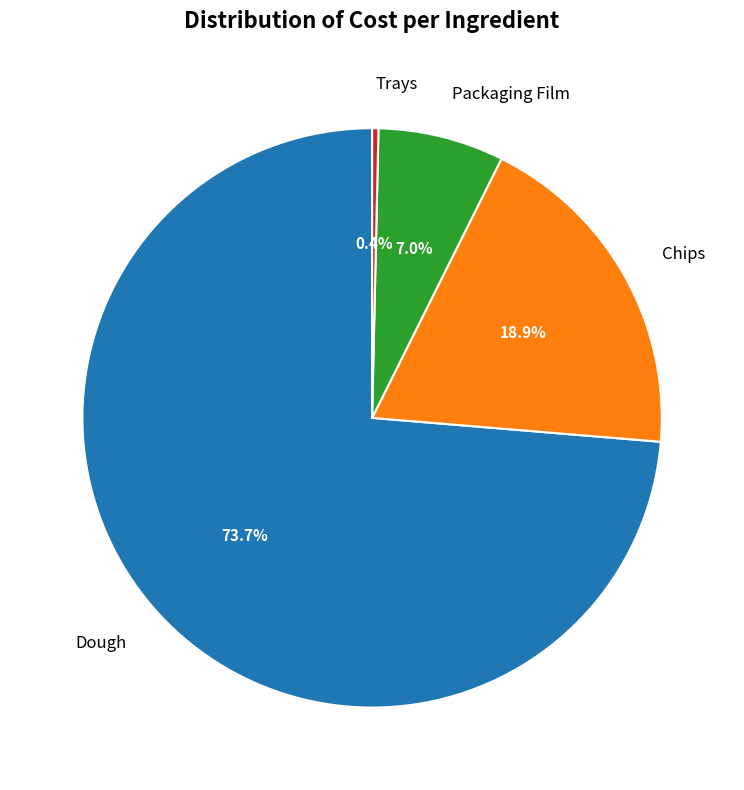

To the nearest percent, what is the average slice percentage?

25%